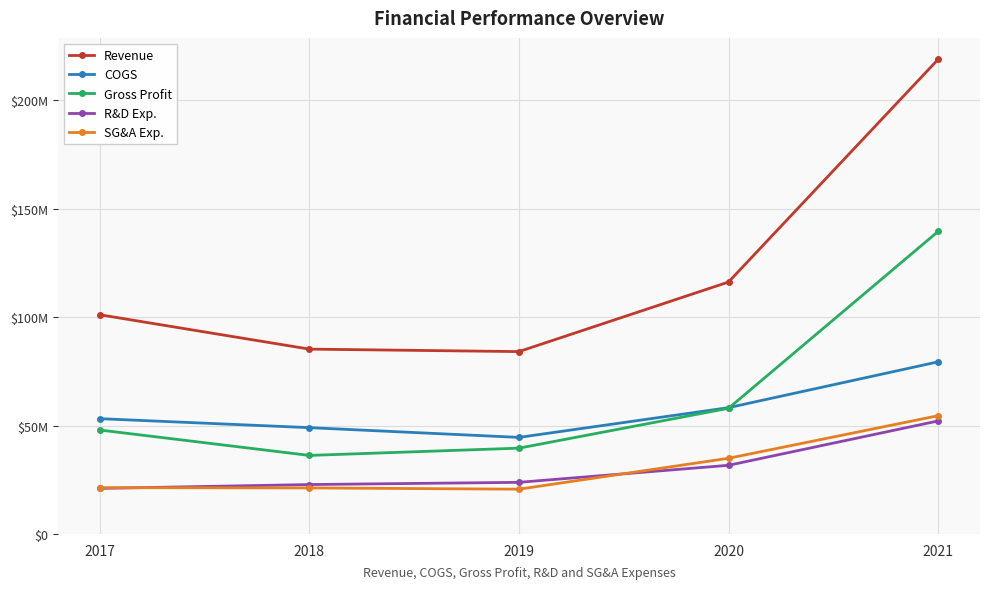

At which label does Gross Profit reach its peak?

2021